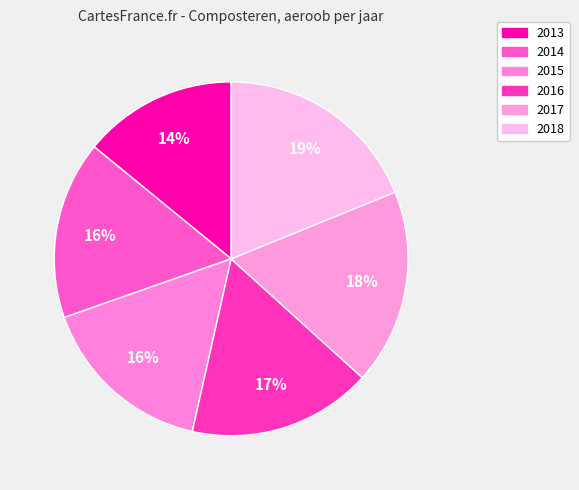

How many segments does this pie chart have?

6